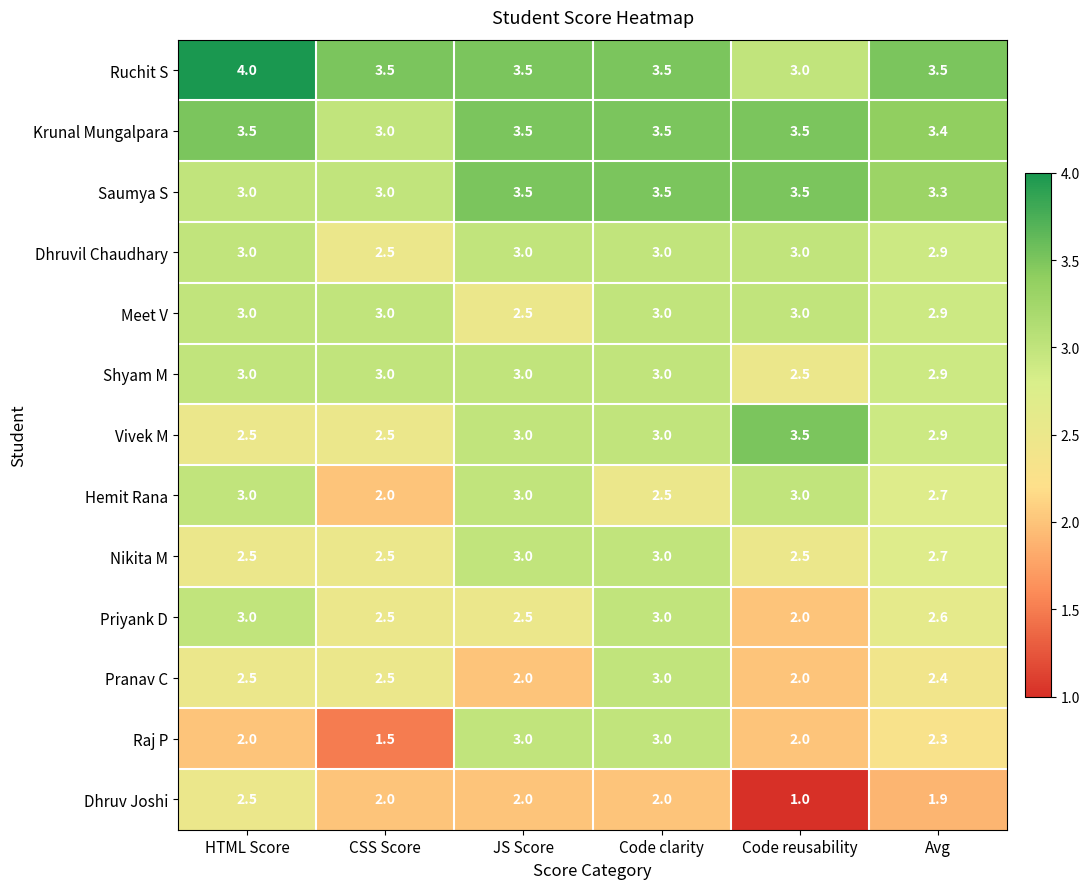

At which label is Dhruvil Chaudhary closest to 2?

CSS Score